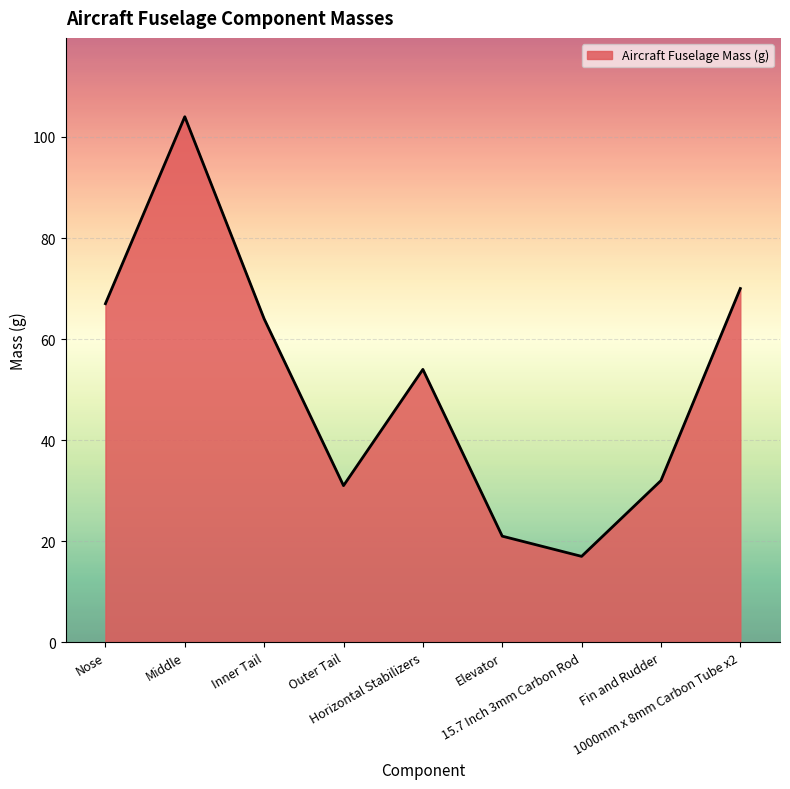

List the labels in order of value, largest first.

Middle, 1000mm x 8mm Carbon Tube x2, Nose, Inner Tail, Horizontal Stabilizers, Fin and Rudder, Outer Tail, Elevator, 15.7 Inch 3mm Carbon Rod